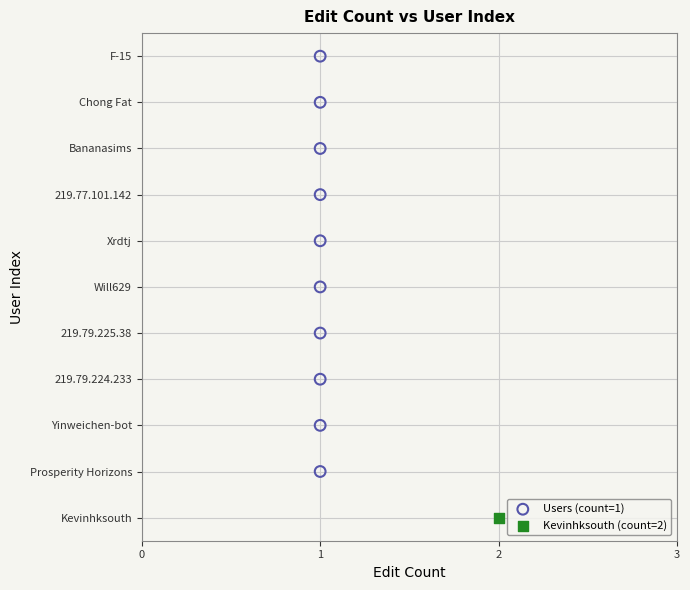

What are all the series names shown in the legend?

Users (count=1), Kevinhksouth (count=2)